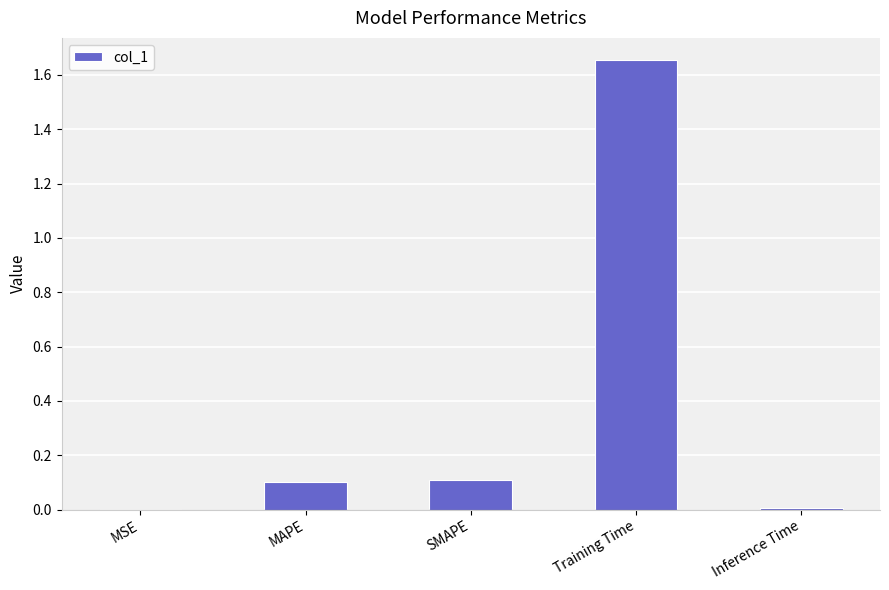

True or false: the data shows 0.0 at Inference Time.

True